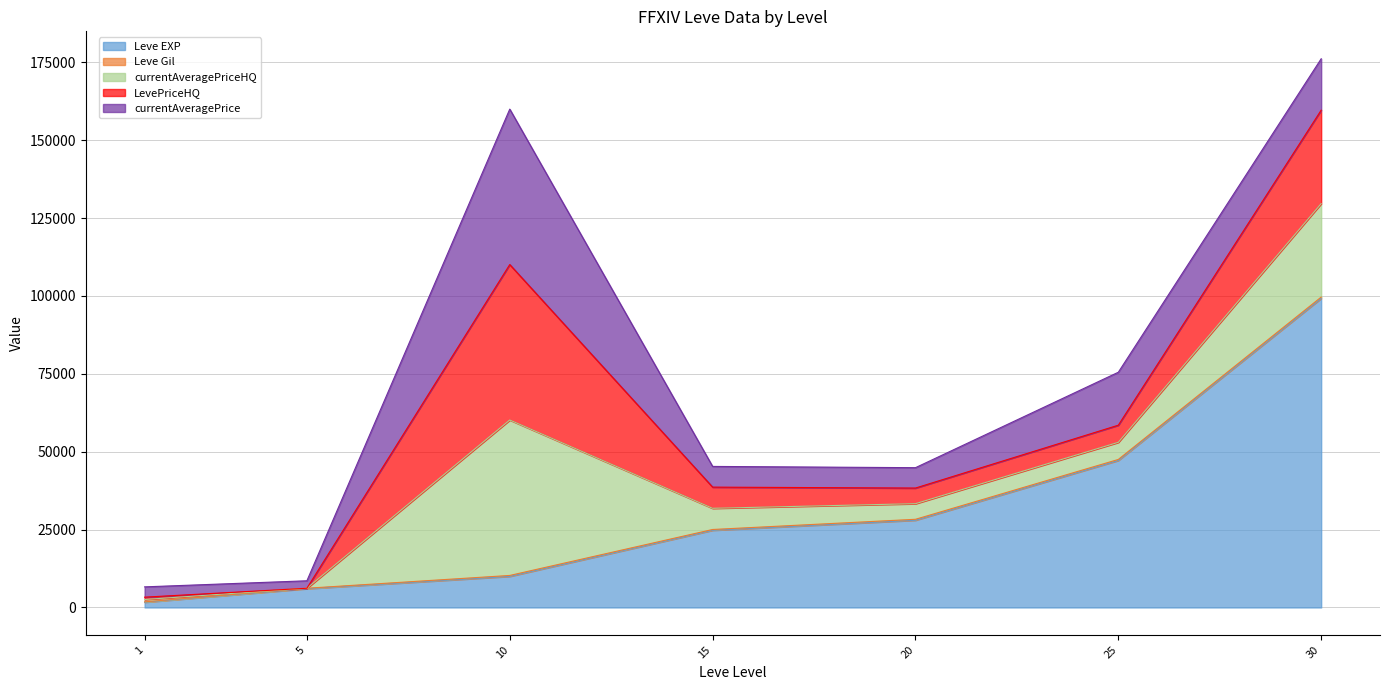

Reading left to right, what are all the values shown in this chart?

Leve EXP: 1690	6030	9990	24790	28010	47200	99220
Leve Gil: 112	140	288	240	293	317	413
currentAveragePriceHQ: 752	0	49898	6800	5014	5497	30000
LevePriceHQ: 752	0	49898	6800	5014	5497	30000
currentAveragePrice: 3307	2395	49898	6645	6541	17000	16500